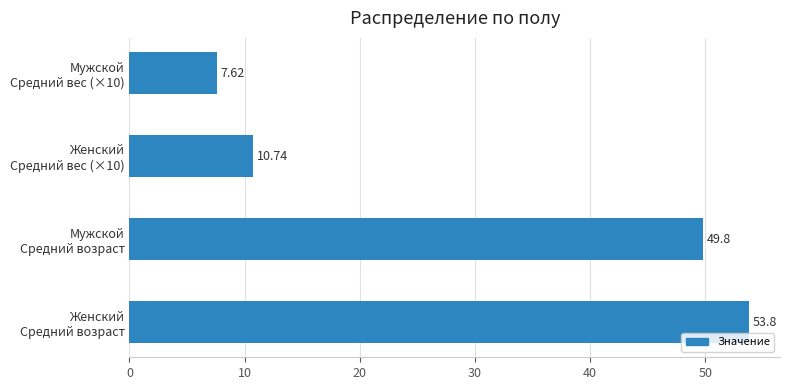

What is the average value?

30.5